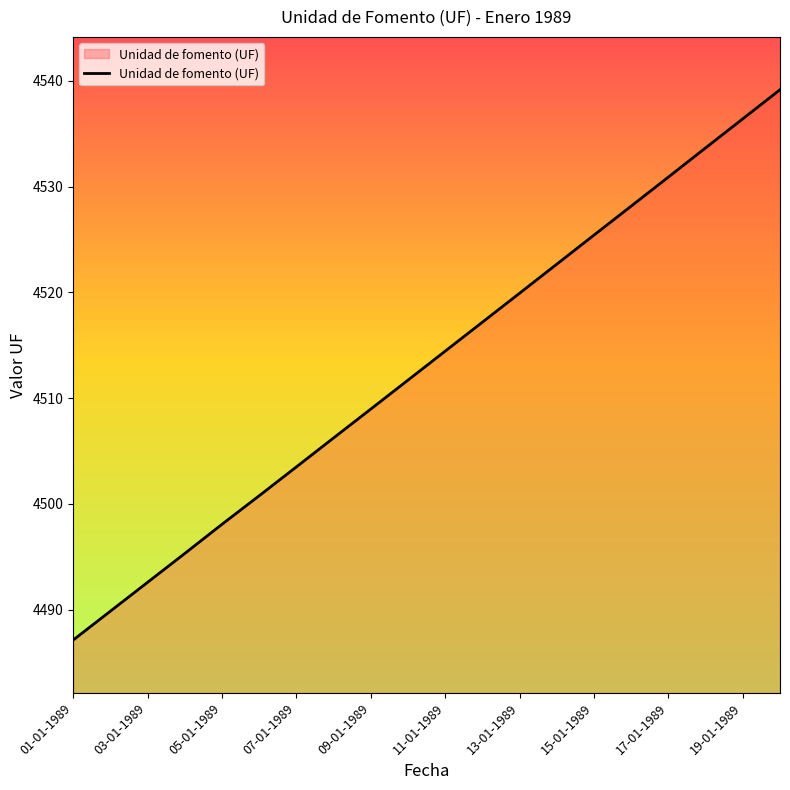

What is the smallest value displayed?

4487.1